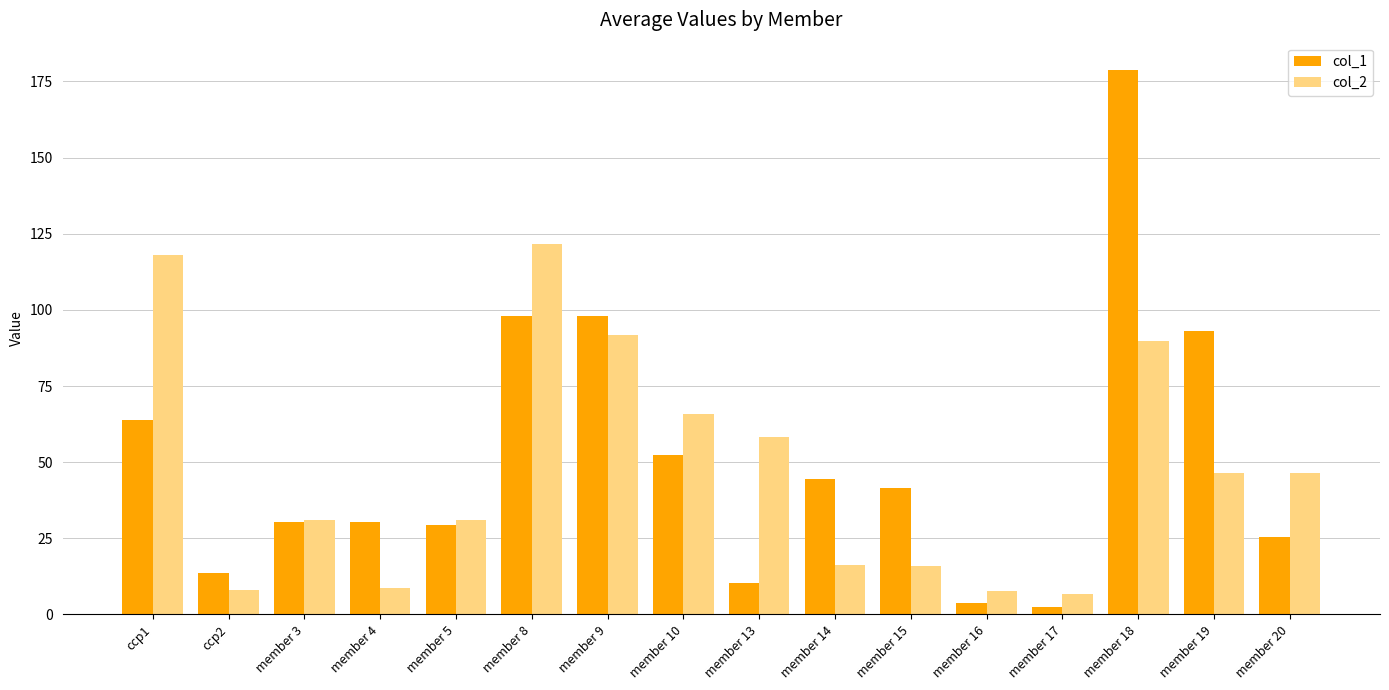

Rank the series by their average value, from lowest to highest.

col_2, col_1